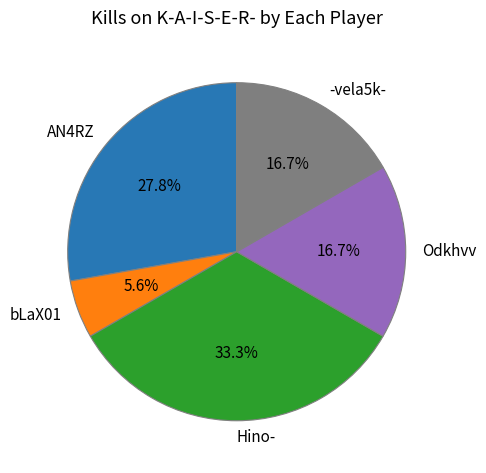

Which has a higher value, -vela5k- or Hino-?

Hino-